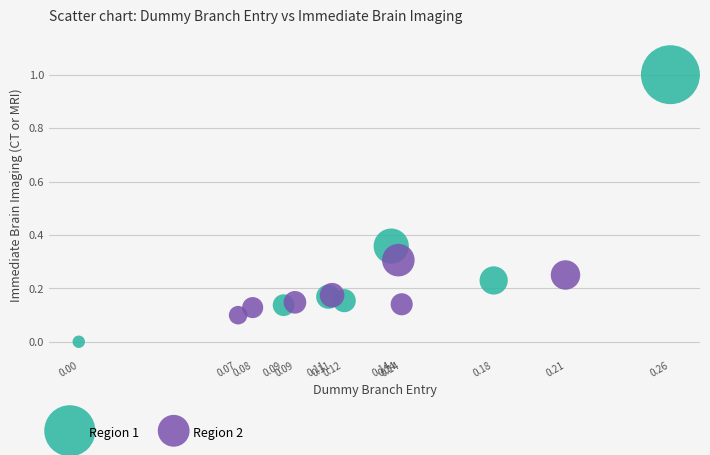

Which series has the widest spread of Y values?

Region 1